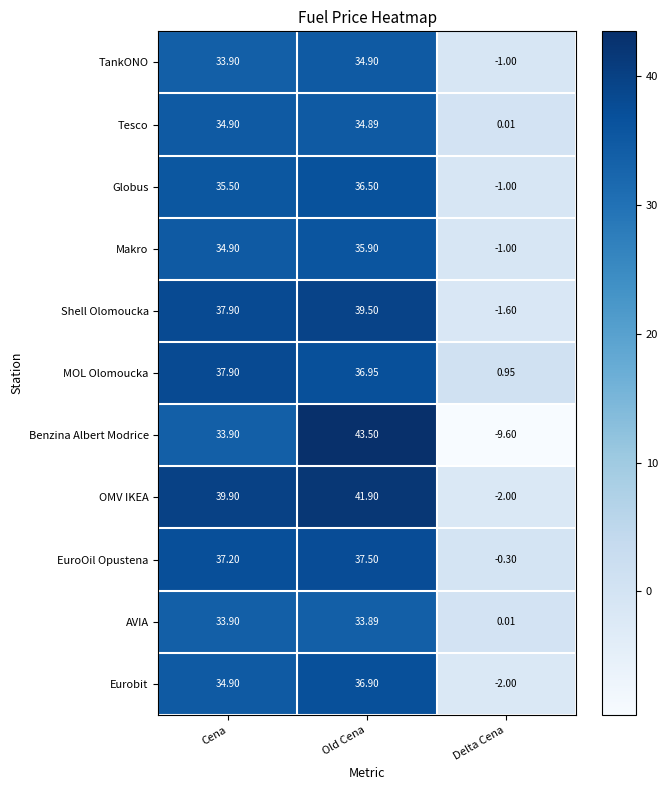

Is the value of Tesco at Old Cena greater than the value of OMV IKEA at Old Cena?

No